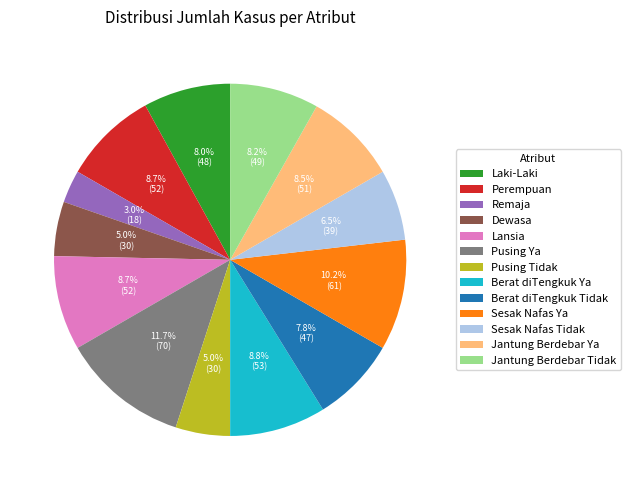

Do Berat diTengkuk Tidak and Berat diTengkuk Ya together represent more than half of the pie?

No